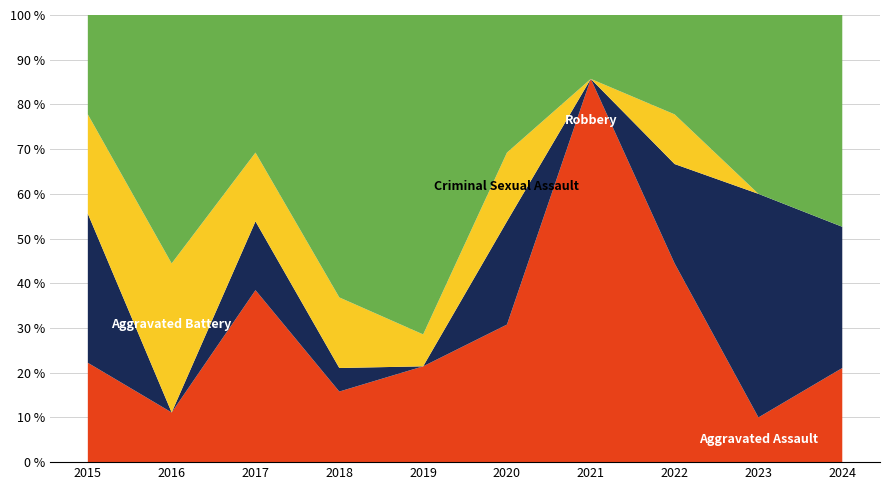

Reading left to right, list all the values displayed in this chart.

Aggravated Assault: 2015=2	2016=1	2017=5	2018=3	2019=3	2020=4	2021=6	2022=4	2023=1	2024=4
Aggravated Battery: 2015=3	2016=0	2017=2	2018=1	2019=0	2020=3	2021=0	2022=2	2023=5	2024=6
Criminal Sexual Assault: 2015=2	2016=3	2017=2	2018=3	2019=1	2020=2	2021=0	2022=1	2023=0	2024=0
Robbery: 2015=2	2016=5	2017=4	2018=12	2019=10	2020=4	2021=1	2022=2	2023=4	2024=9